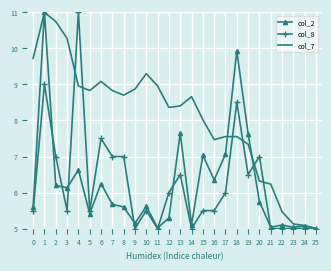

What is the difference between the highest and lowest values at 14?

3.7